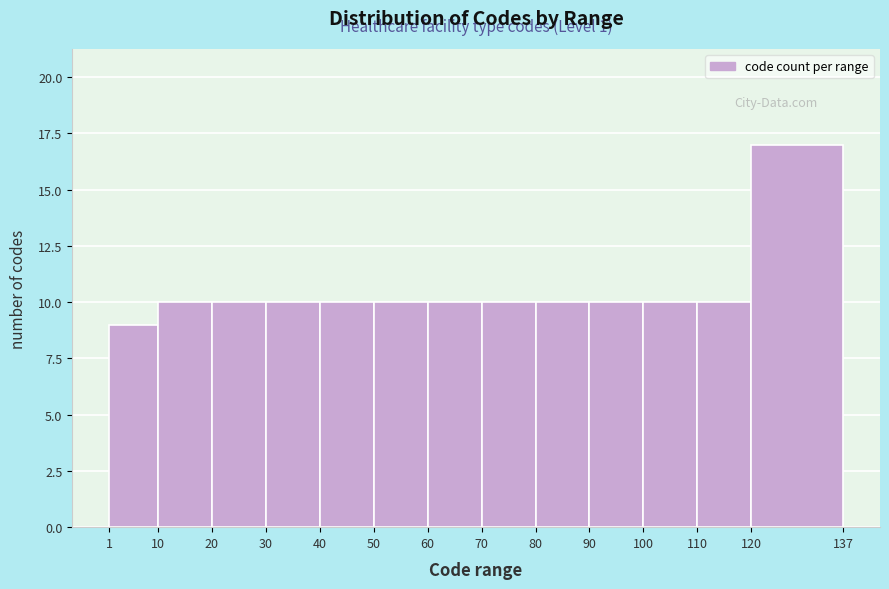

Which range on the x-axis has the tallest bar?

120 to 137